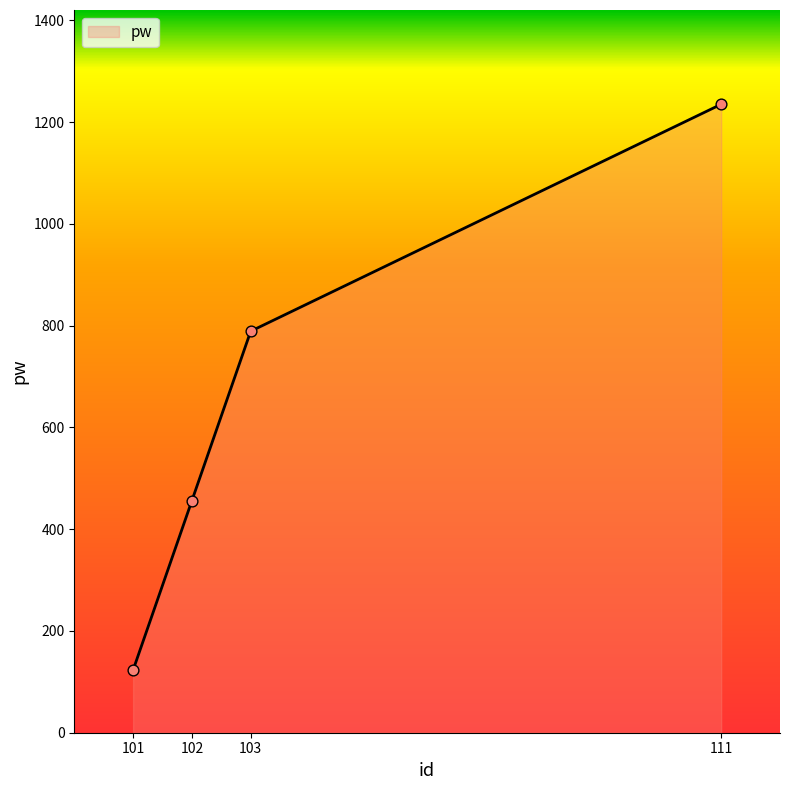

Between 102 and 103, which is larger?

103